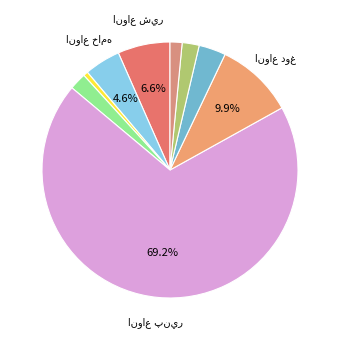

How many slices are in this pie chart?

9